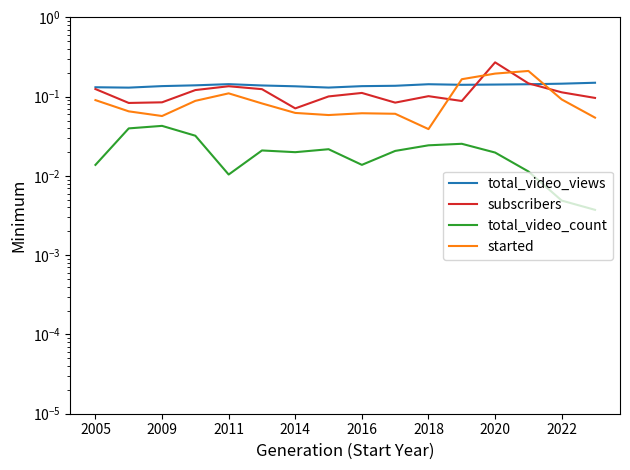

The value of total_video_count at 2020 is 0.0. True or false?

False